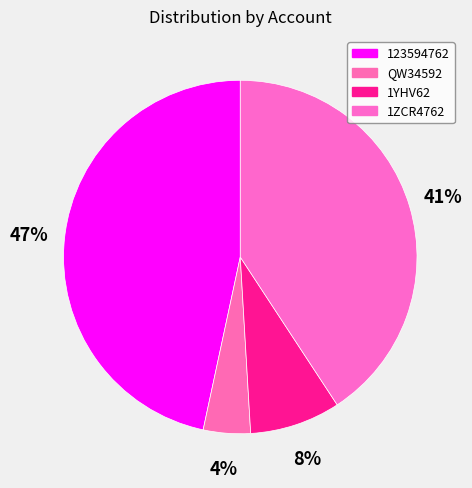

Count the number of slices in the pie.

4